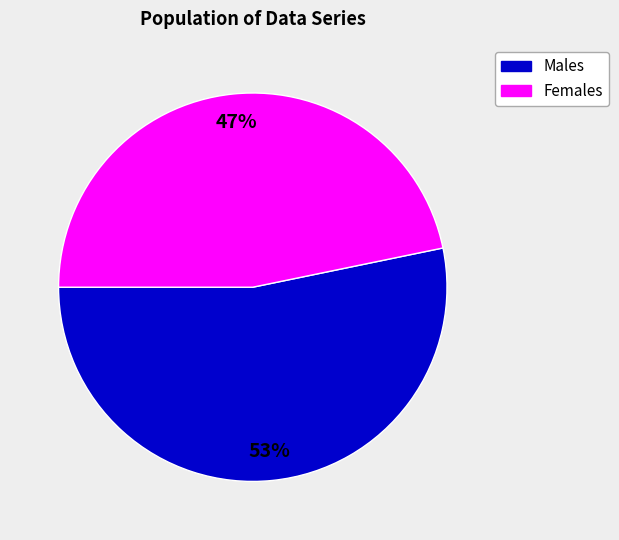

Is there any slice that represents more than half of the pie?

Yes